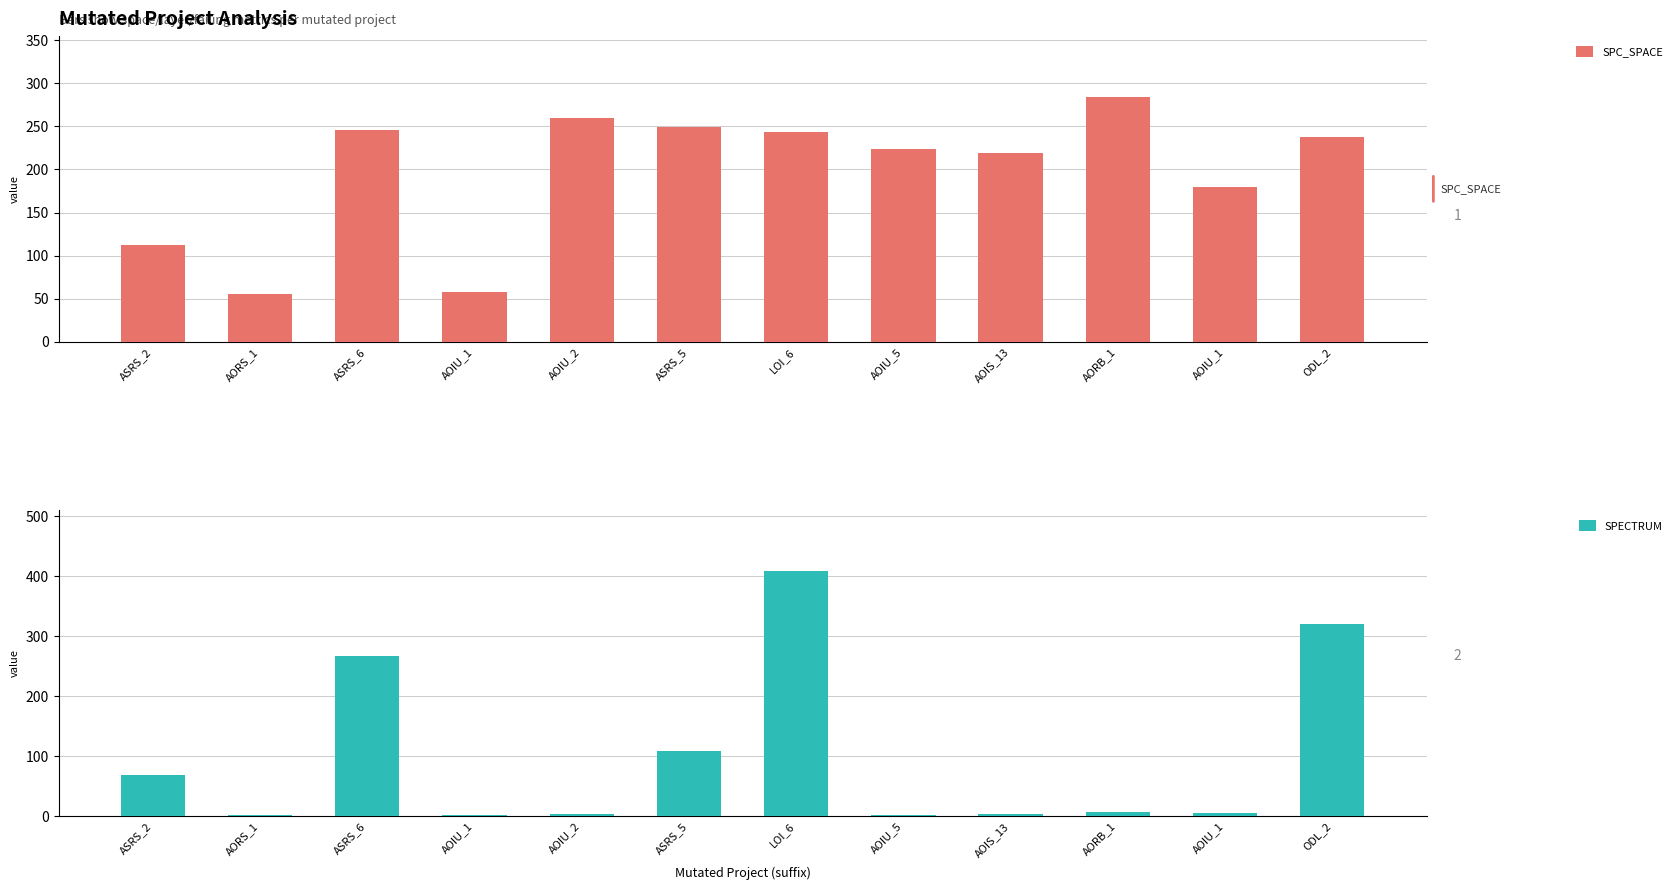

What is the difference between the second highest and minimum values in the SPECTRUM series?

318